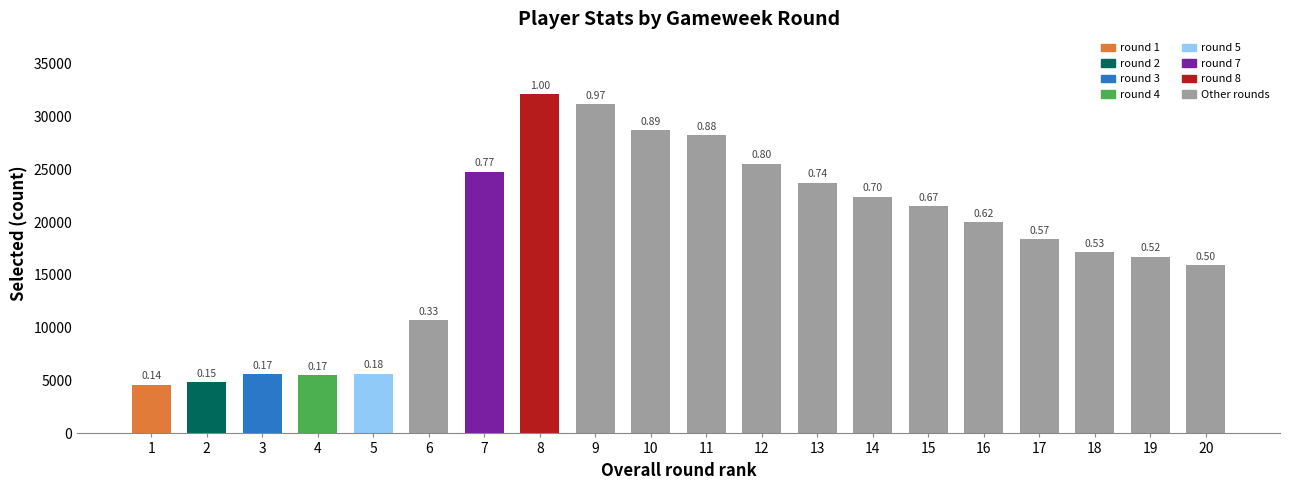

Which category has the lowest value across all series?

1